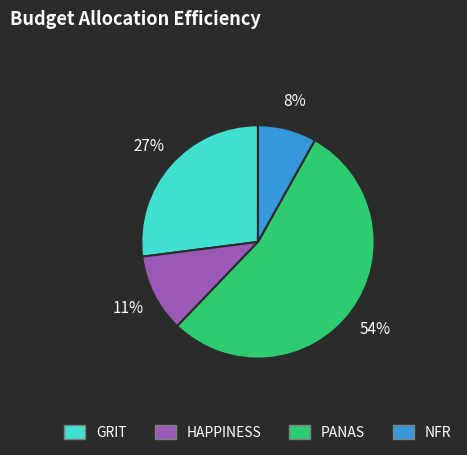

Which has a higher value, GRIT or NFR?

GRIT